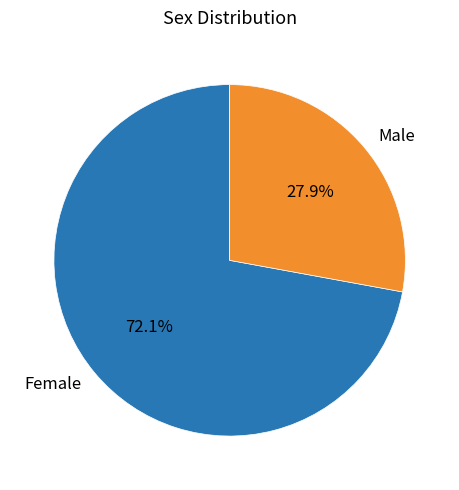

Does any single category account for the majority?

Yes